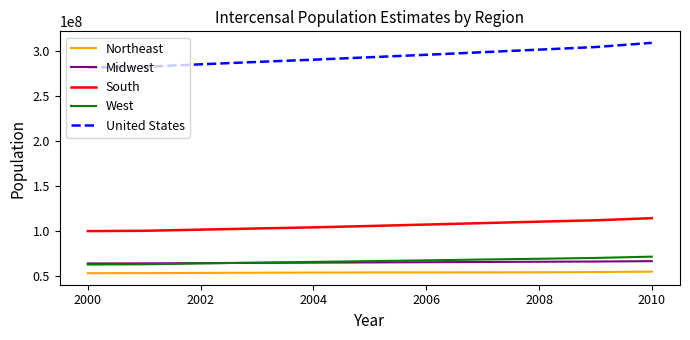

True or false: West and South cross at least once.

False